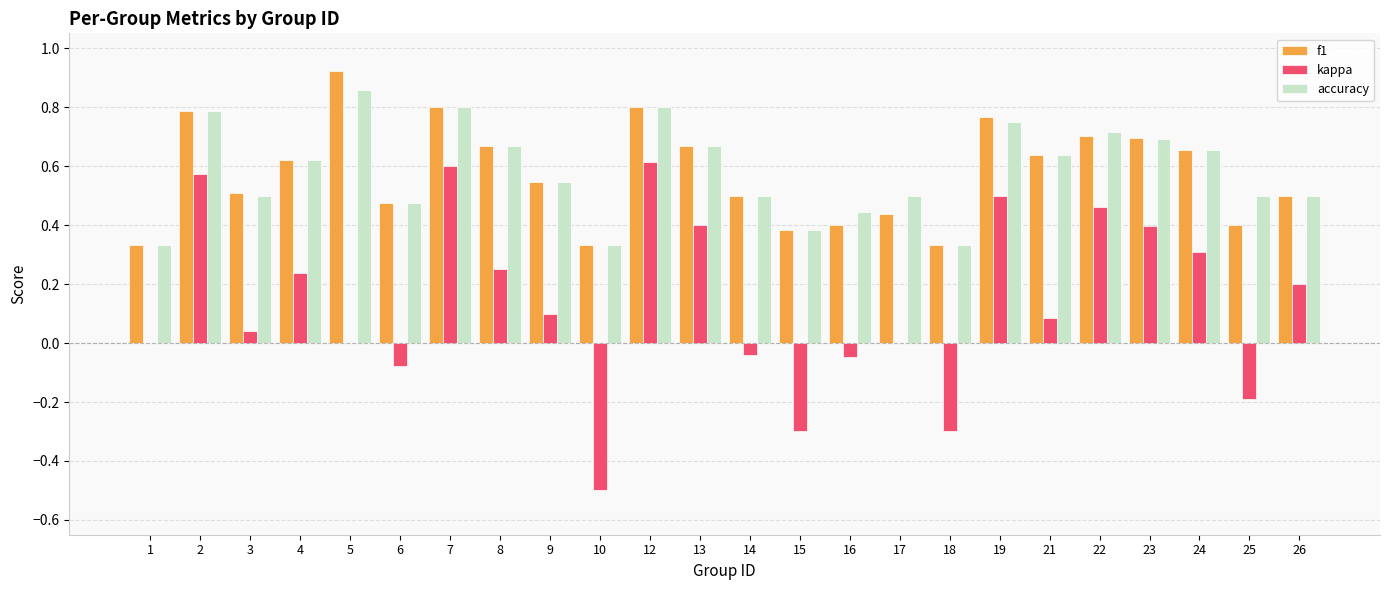

What is the total value across all series at 21?

1.4